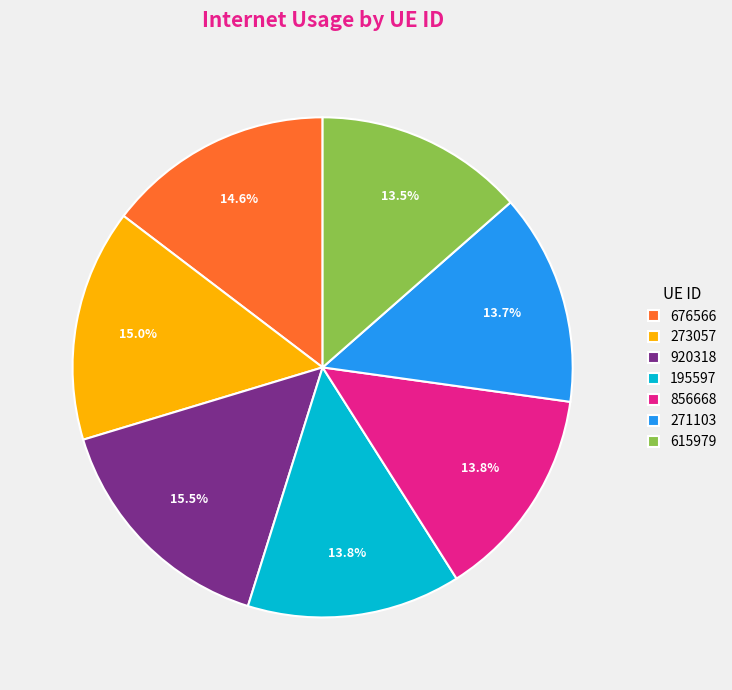

To the nearest percent, what is the average slice percentage?

14%